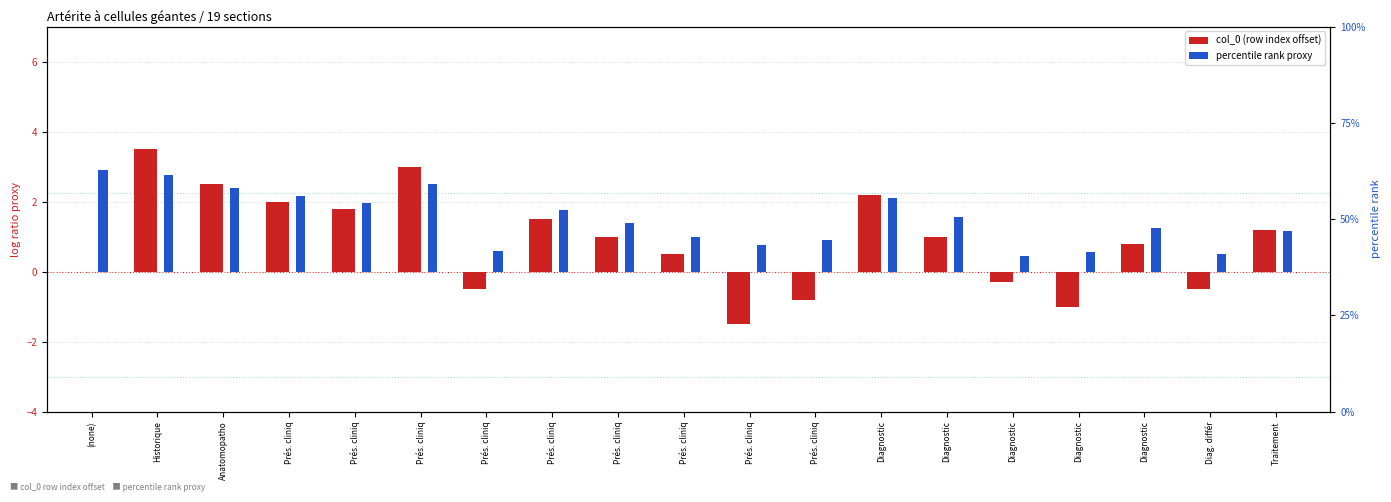

List the labels in order of col_0 (row index offset) value, largest first.

Historique, Prés. cliniq, Anatomopatho, Diagnostic, Prés. cliniq, Prés. cliniq, Prés. cliniq, Traitement, Prés. cliniq, Diagnostic, Diagnostic, Prés. cliniq, (none), Diagnostic, Prés. cliniq, Diag. différ, Prés. cliniq, Diagnostic, Prés. cliniq